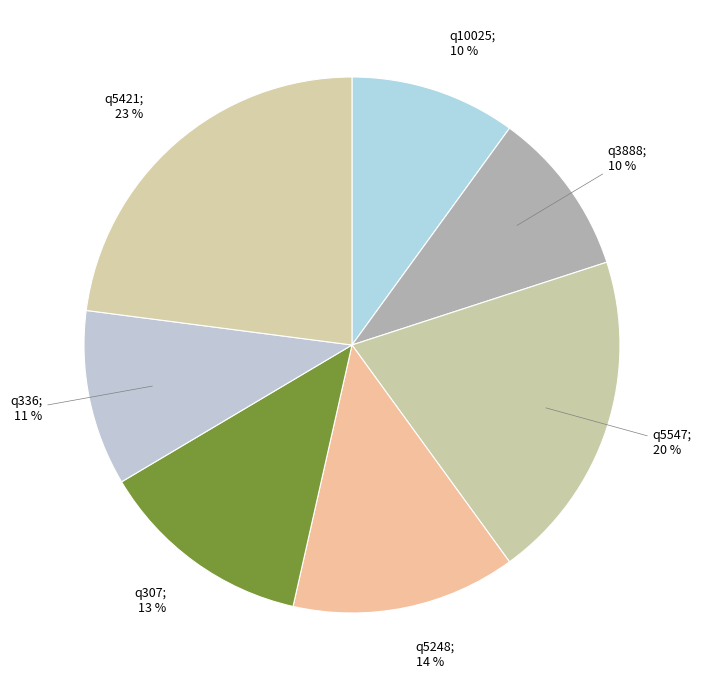

Between q5248 and q5547, which is larger?

q5547